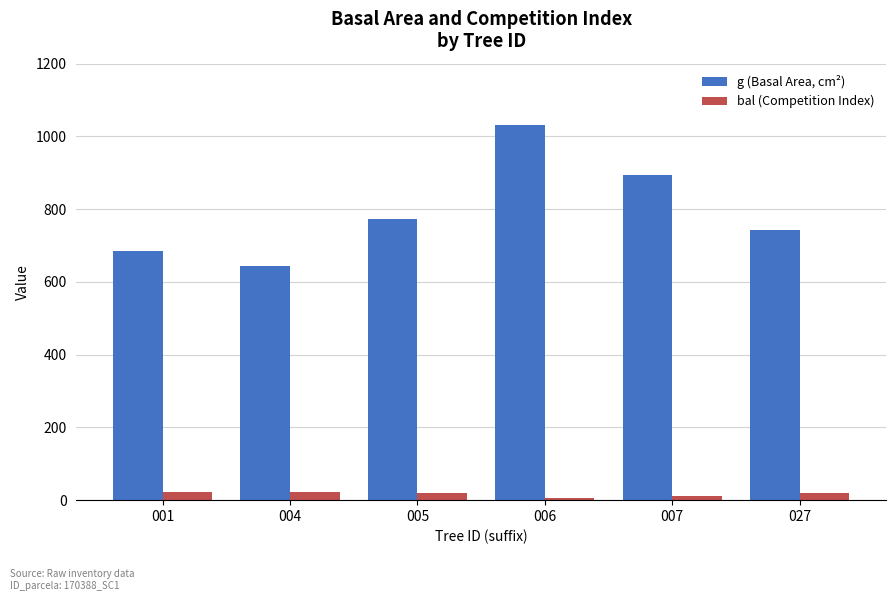

What is the average value of the bal (Competition Index) series?

17.3